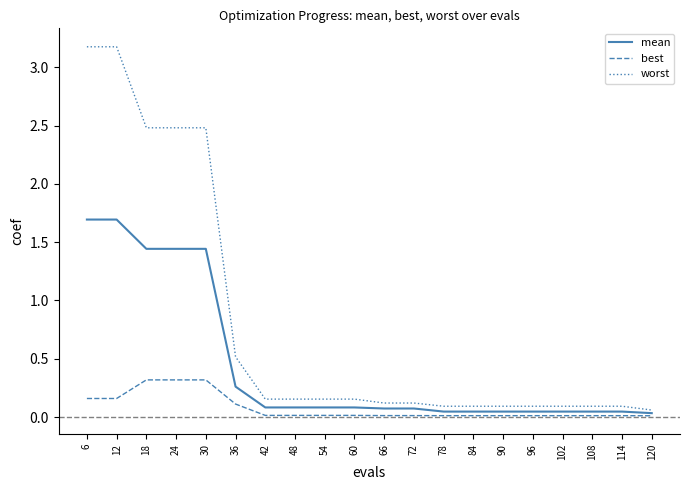

What is the highest value of the worst series?

3.2